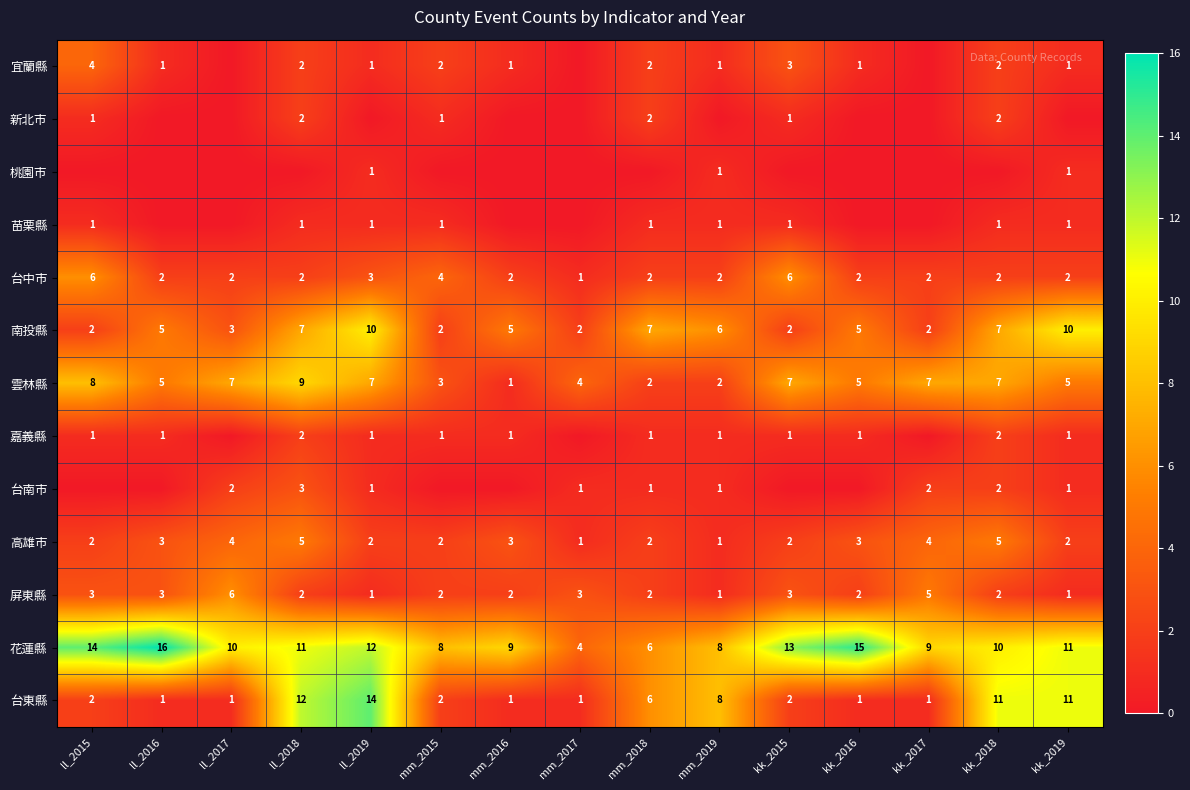

What is the sum of the 台中市 values at mm_2018 and mm_2015?

6